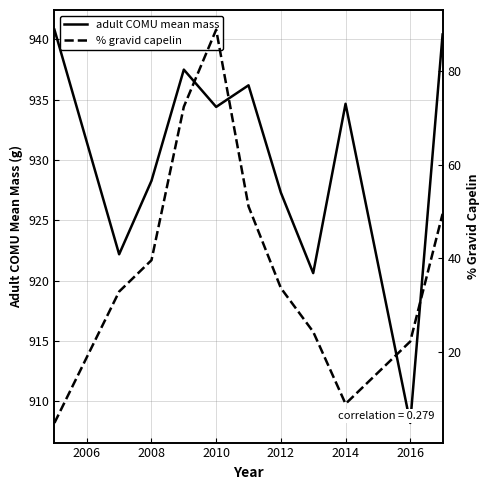

What is the minimum value for adult COMU mean mass?

908.2